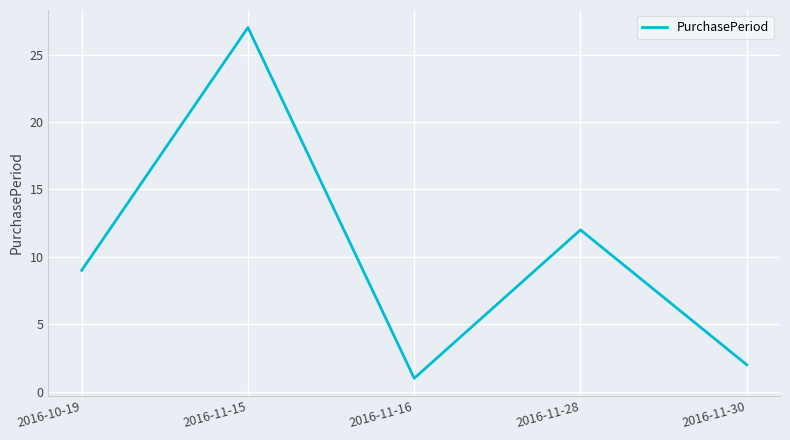

Reading left to right, transcribe all the data shown in this chart.

9	27	1	12	2